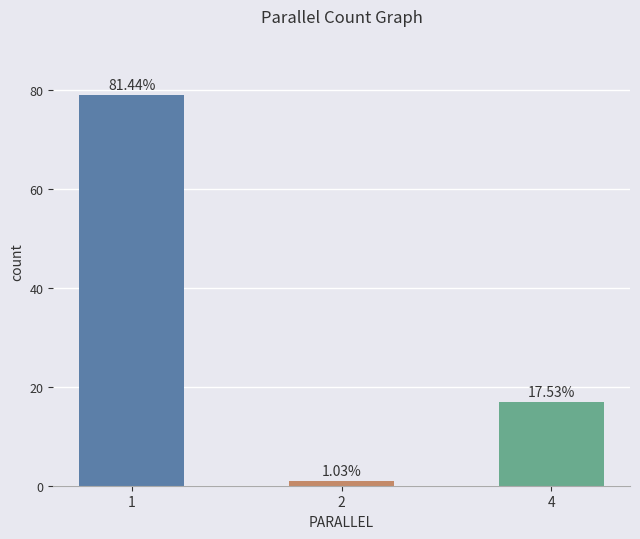

Does the chart contain any negative values?

No